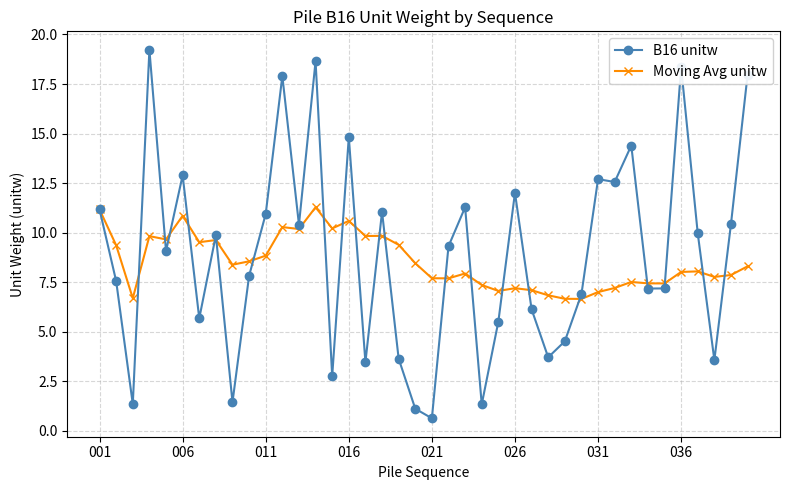

True or false: B16 unitw has more than 0 points higher than both neighbors.

True